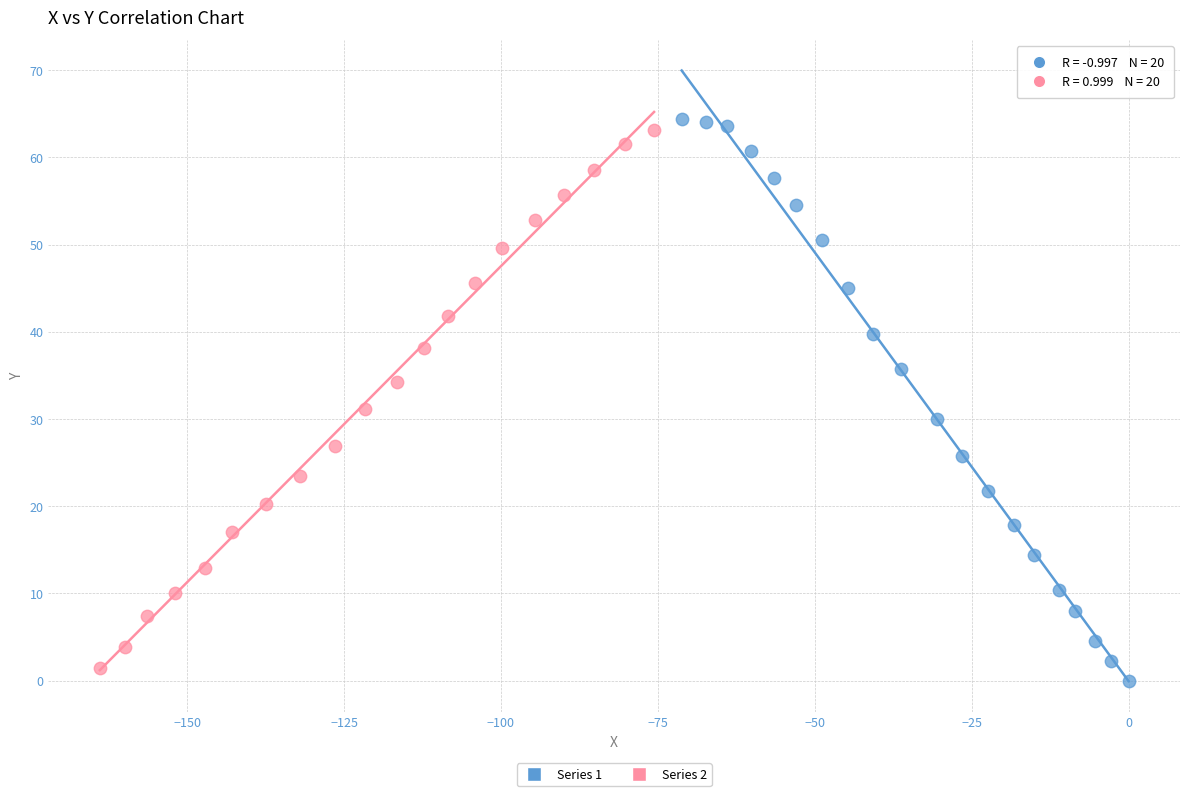

Which series has the largest Y range (max minus min)?

Series 1